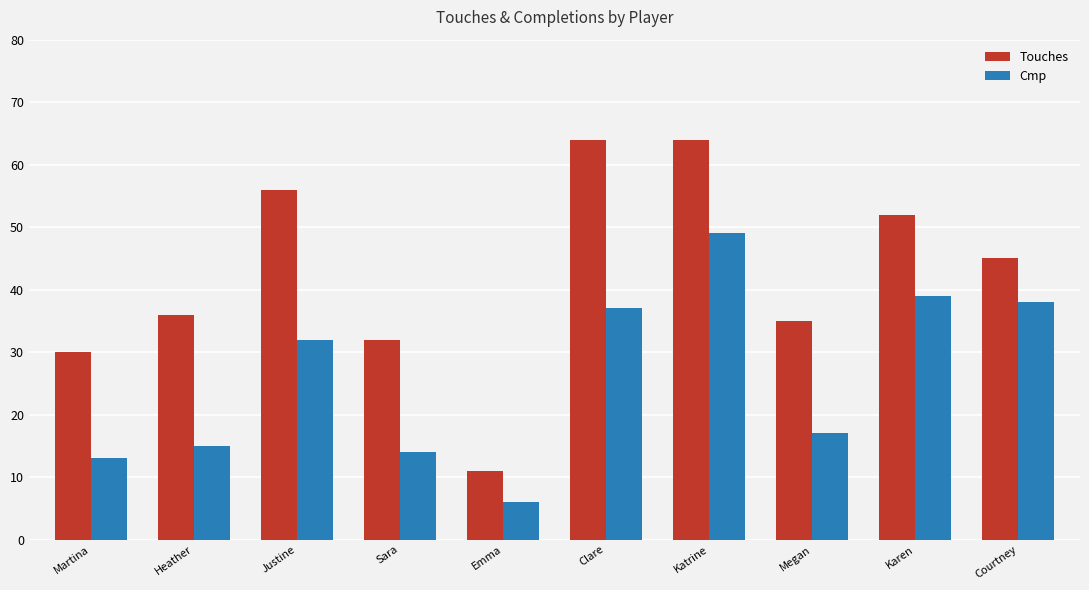

What position from the right is Heather?

9